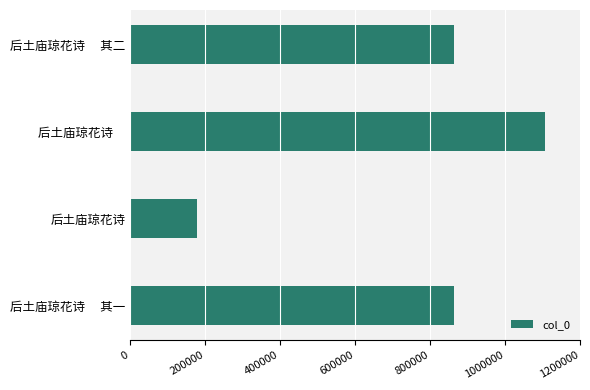

What is the difference between the second highest and minimum values?

685465